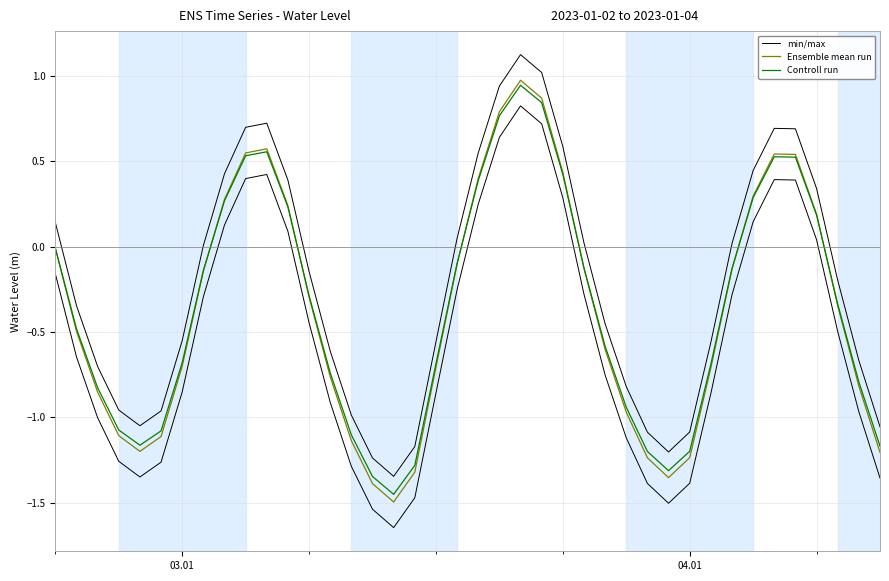

Which series has the largest total across all categories?

min/max